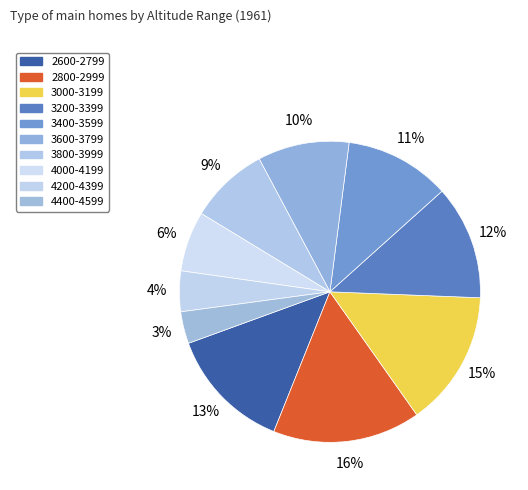

To the nearest percent, what percentage of the pie is 3400-3599?

11%